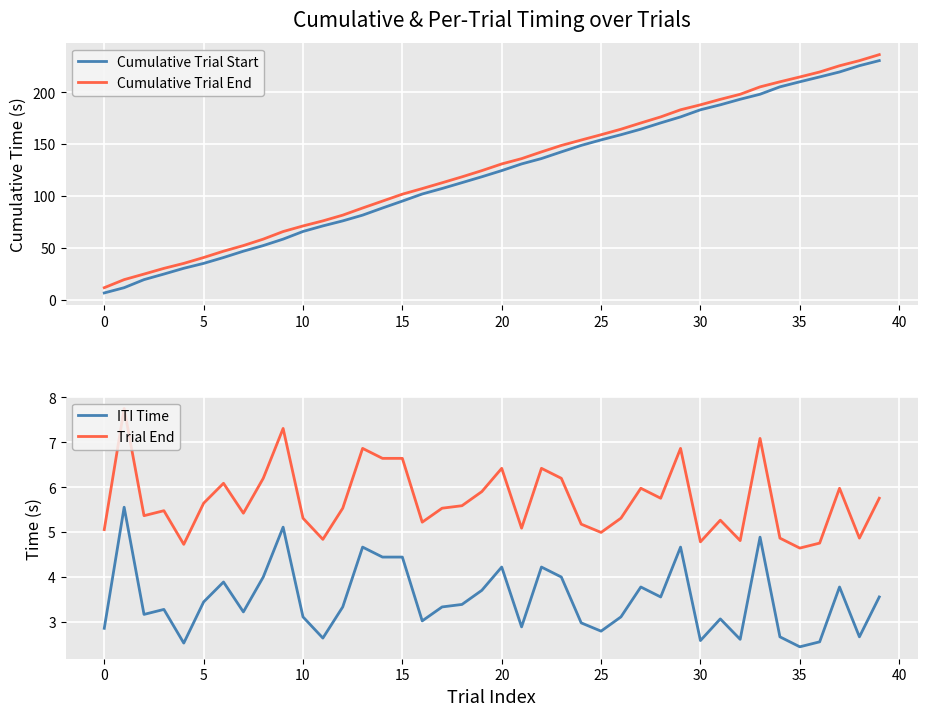

True or false: ITI Time and Trial End intersect in this chart.

False